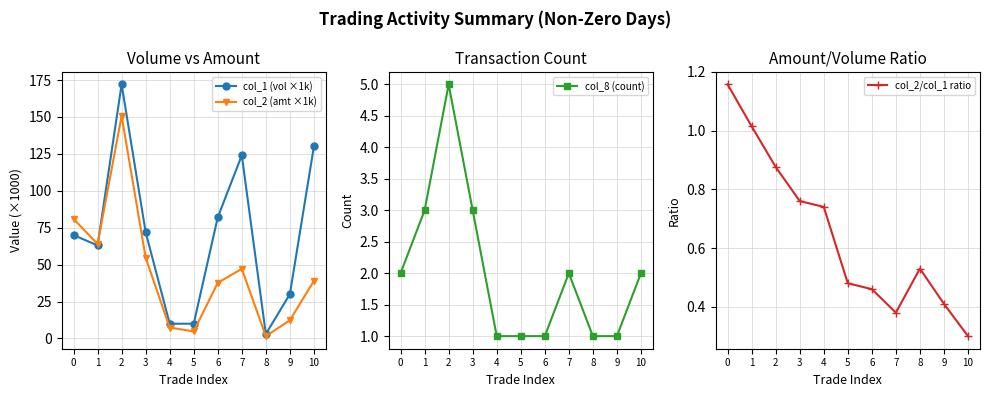

How many lines are shown in the chart?

4